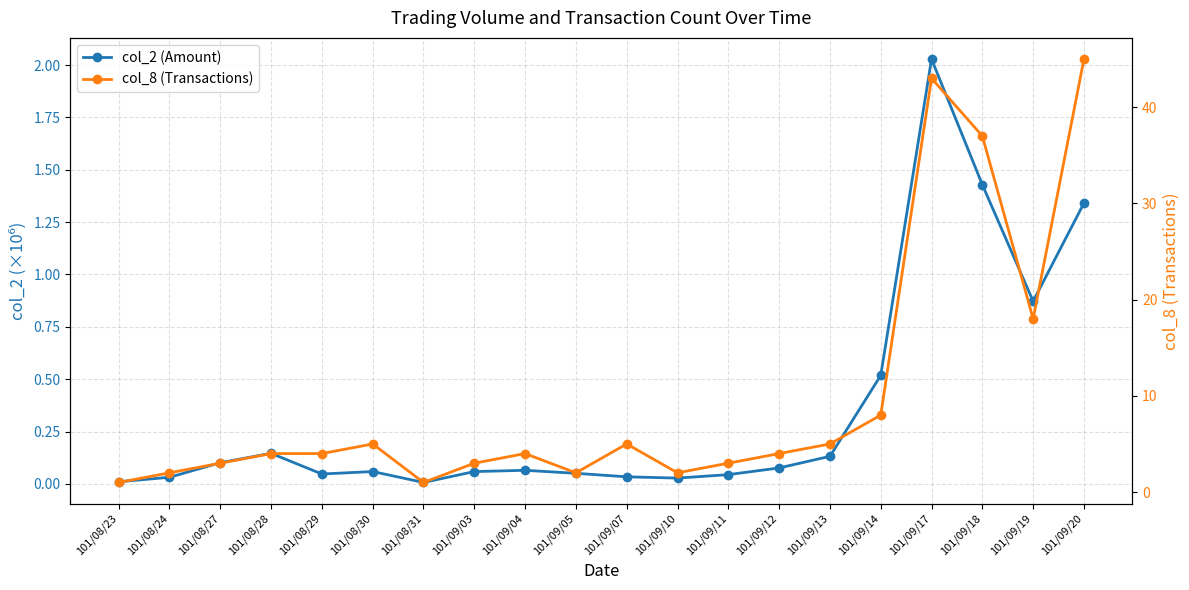

Is it true that col_8 (Transactions) equals 5.5 at 101/09/04?

False